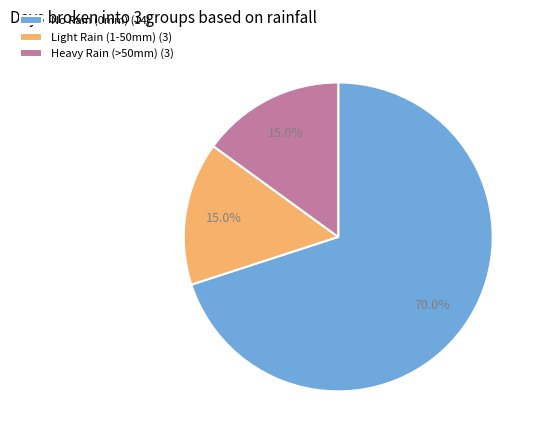

Approximately how many times larger is the value at Heavy Rain (>50mm) (3) compared to Light Rain (1-50mm) (3)?

1.0